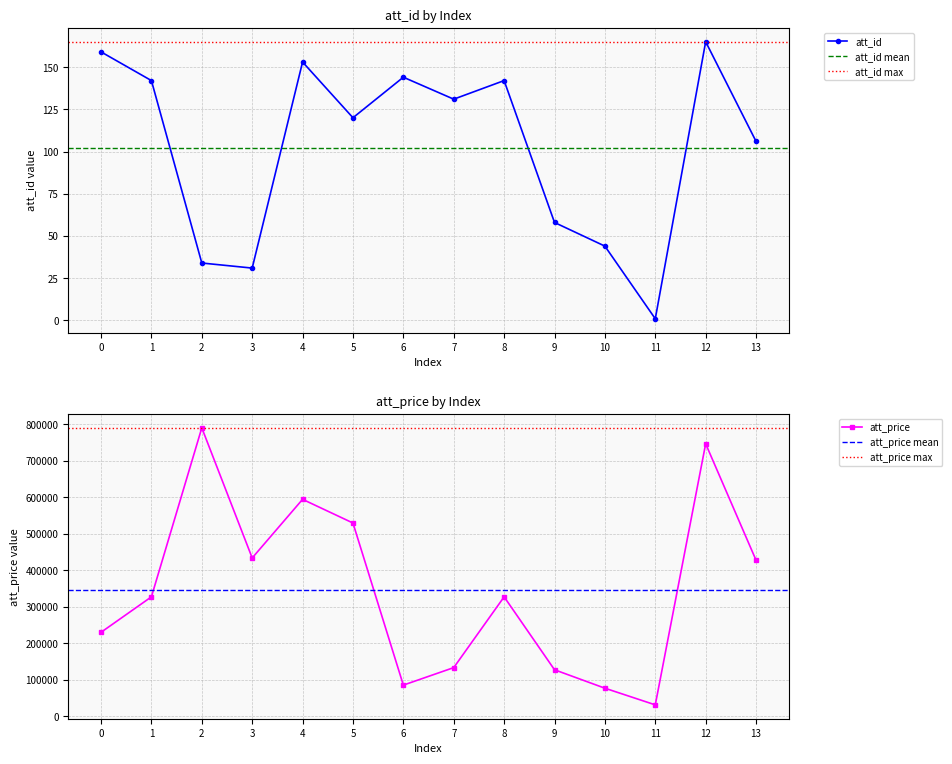

Reading right to left, what are all the values shown in this chart?

att_id: 106	165	1	44	58	142	131	144	120	153	31	34	142	159
att_price: 427620	746222	31776	77394	127826	327394	133737	85823	529411	594200	433781	789826	327394	230338